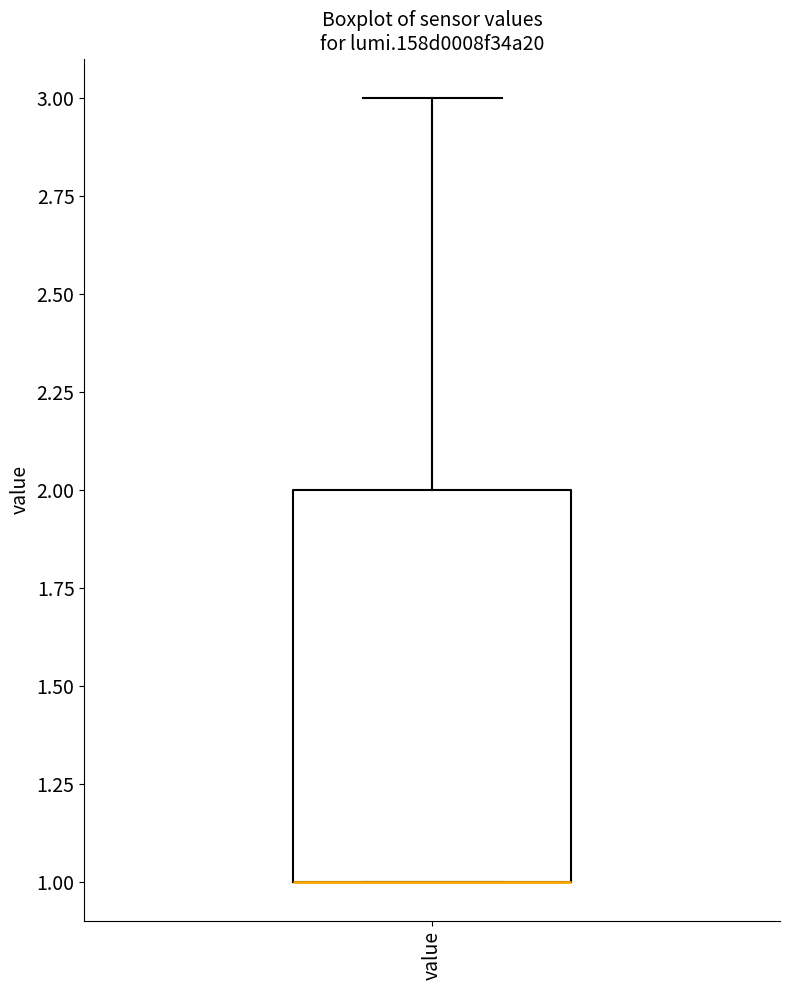

Where is the lower edge of the box for value on the y-axis? The values are not printed on the chart, so give them approximately, as read against the axis.

1